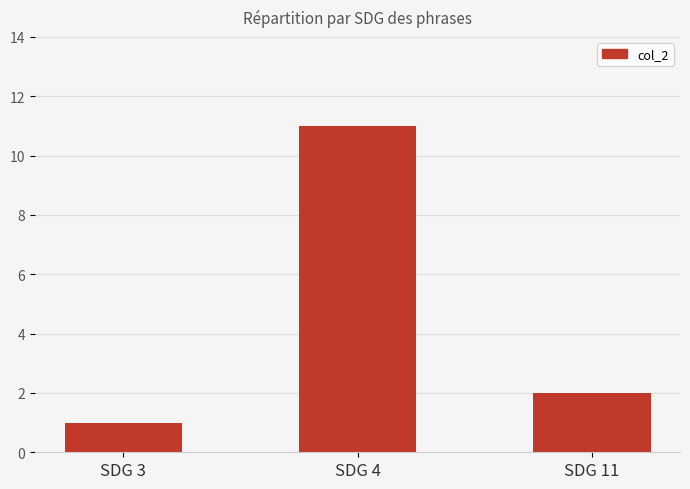

The chart shows a value of 1 at SDG 3. True or false?

True